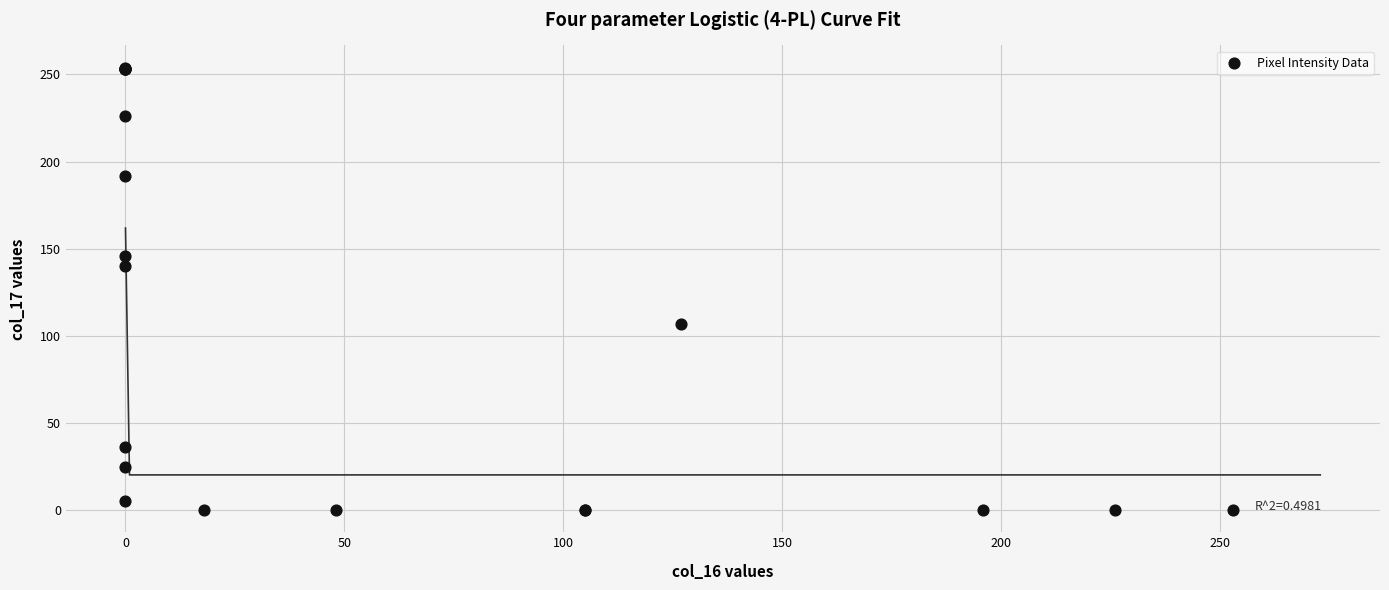

What Y value in the scatter plot is closest to 127?

140